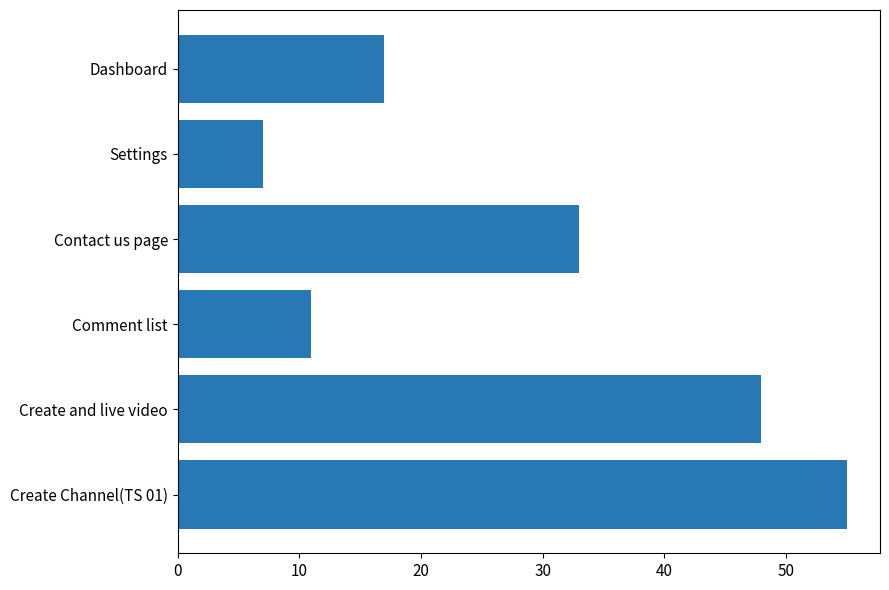

List the labels in order of value, largest first.

Create Channel(TS 01), Create and live video, Contact us page, Dashboard, Comment list, Settings